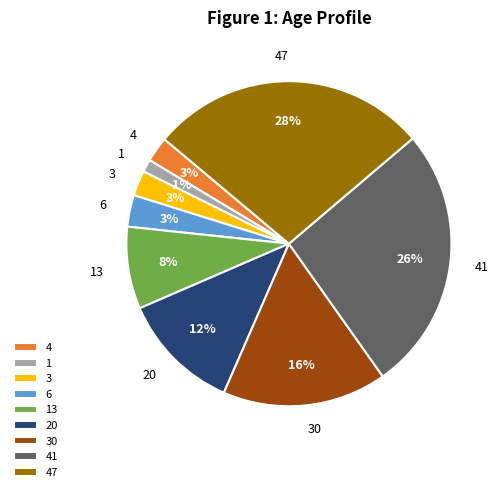

To the nearest percent, what is the average slice percentage?

11%